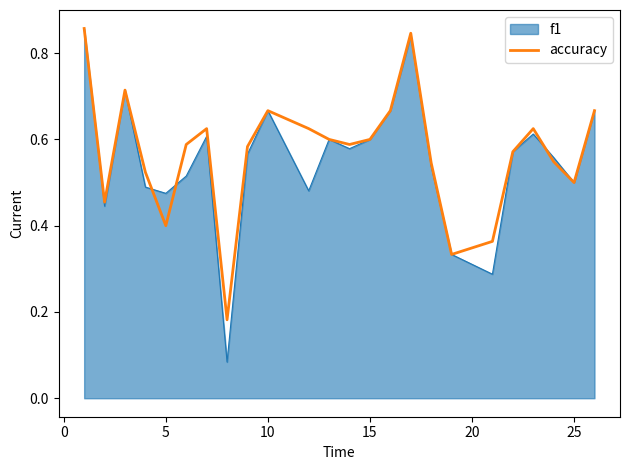

Which series has the largest range (max minus min)?

f1